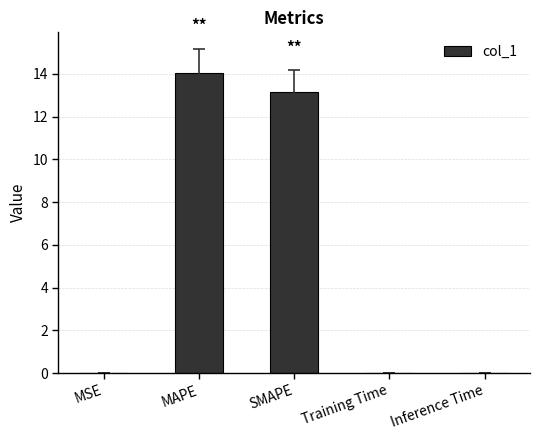

Is it true that the value at SMAPE is 4.1?

False